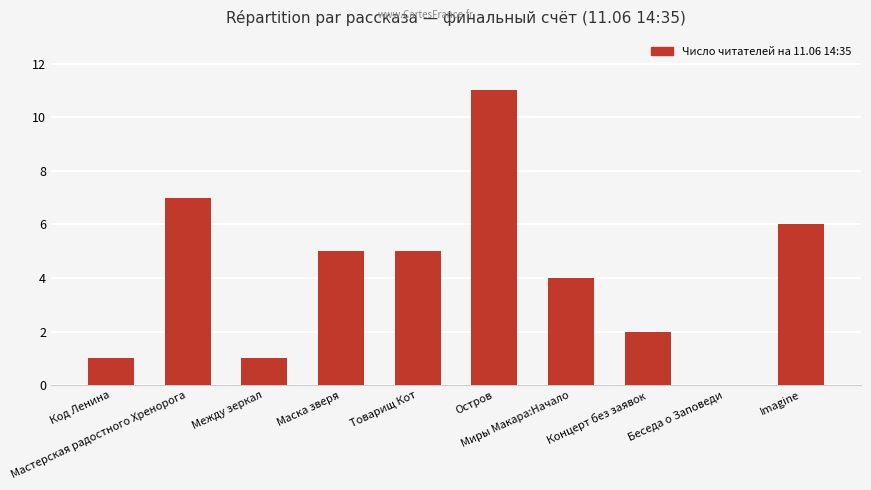

How many distinct data groups are displayed?

1